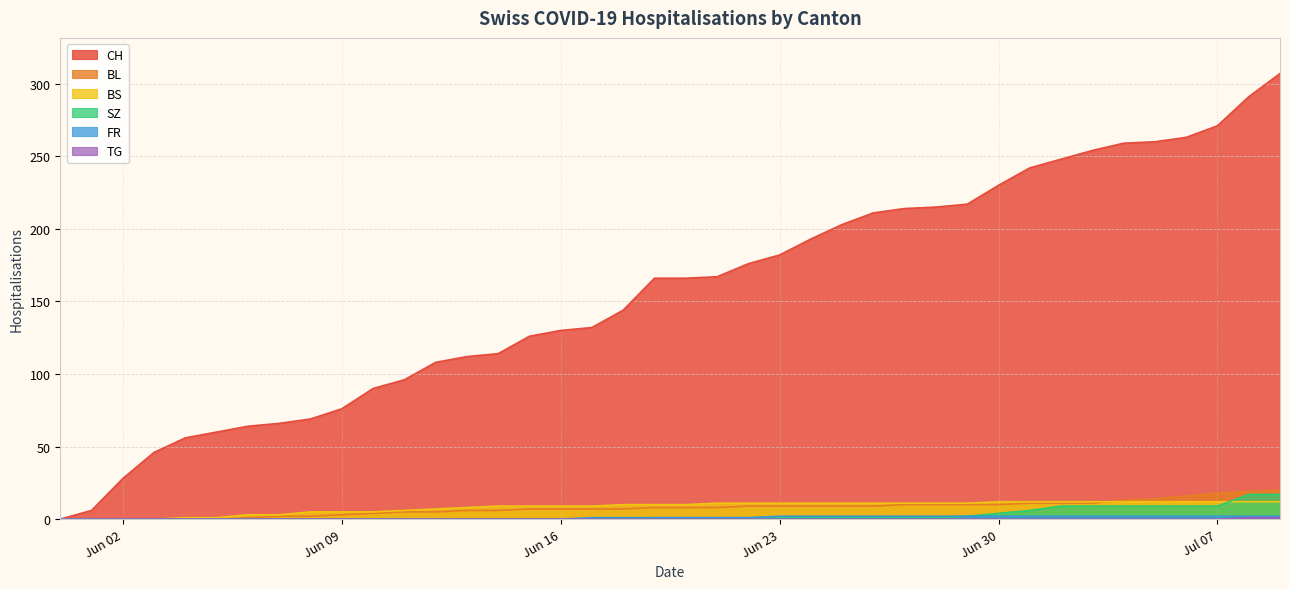

What is the value of the BS point at the 37th from the left?

12